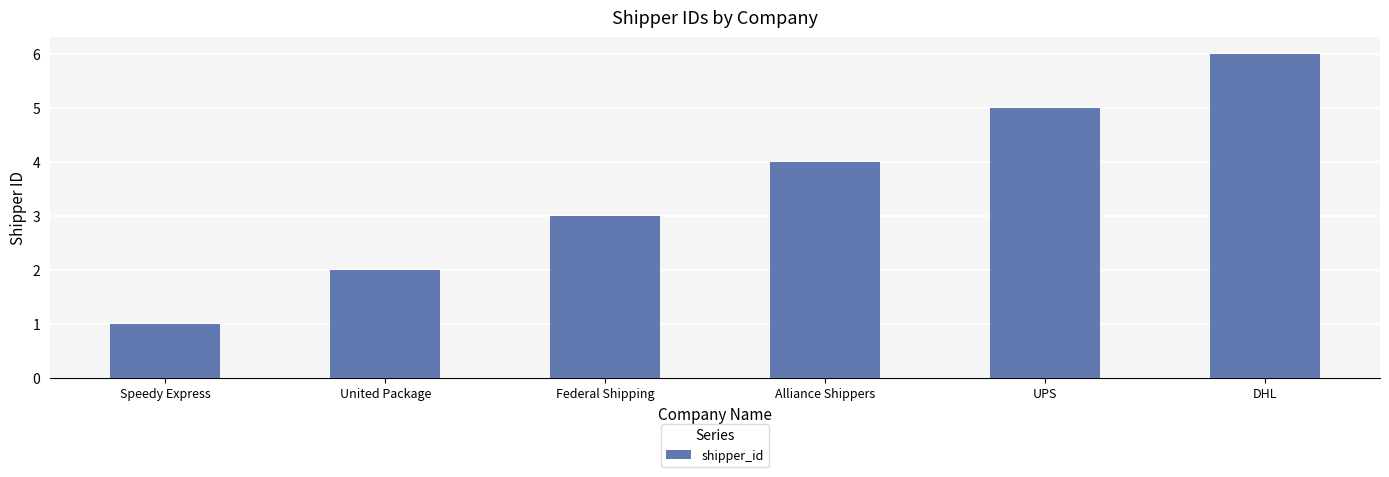

The chart shows a value of 4 at Federal Shipping. True or false?

False